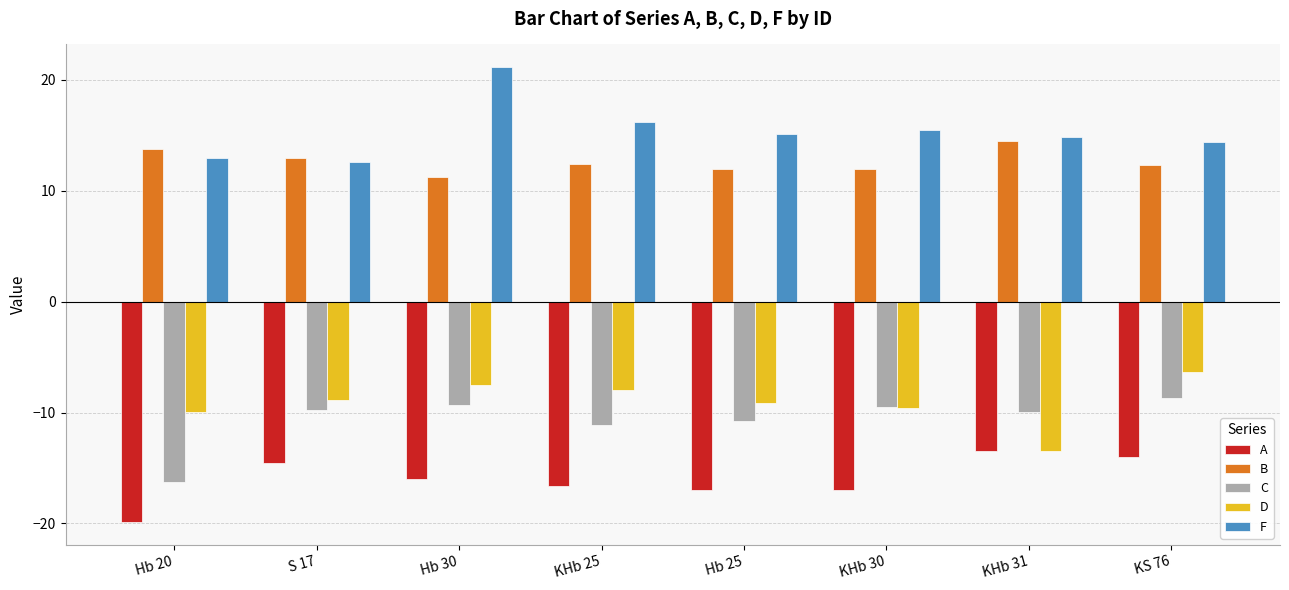

At which label does B first exceed 12?

Hb 20